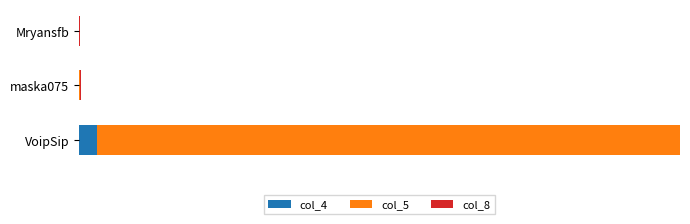

What is the average value of the col_8 series?

4